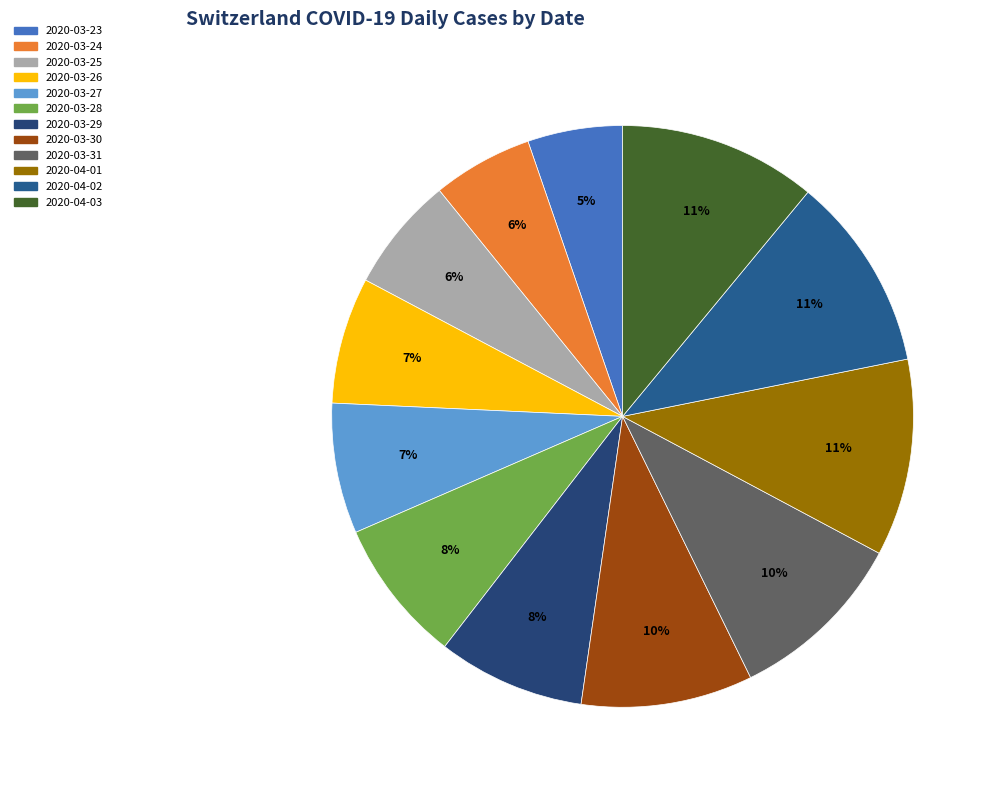

To the nearest percent, what is the combined percentage of 2020-03-31 and 2020-03-25?

16%